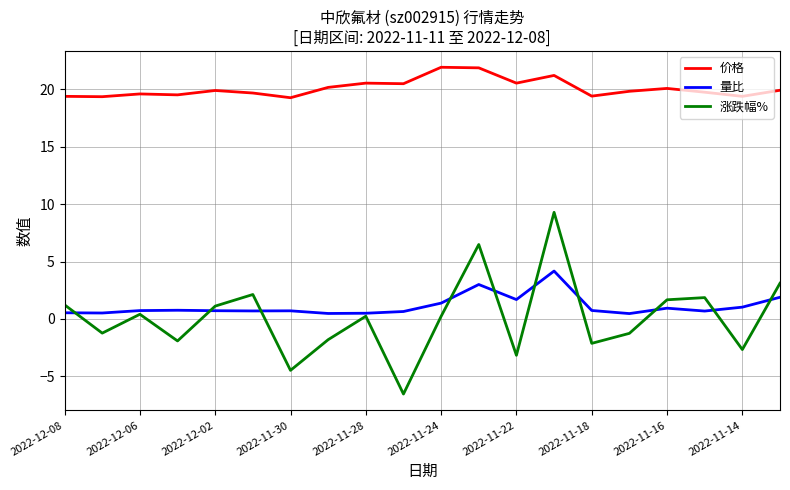

True or false: 量比 and 价格 intersect in this chart.

False